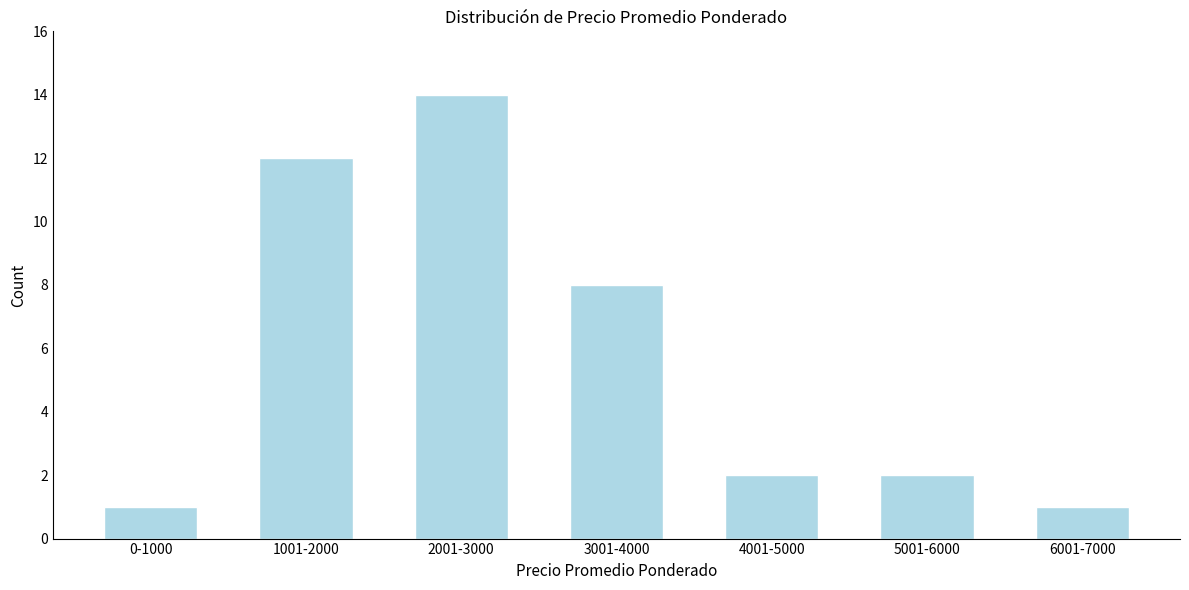

Reading right to left, extract all data points from this chart.

6001-7000=1	5001-6000=2	4001-5000=2	3001-4000=8	2001-3000=14	1001-2000=12	0-1000=1